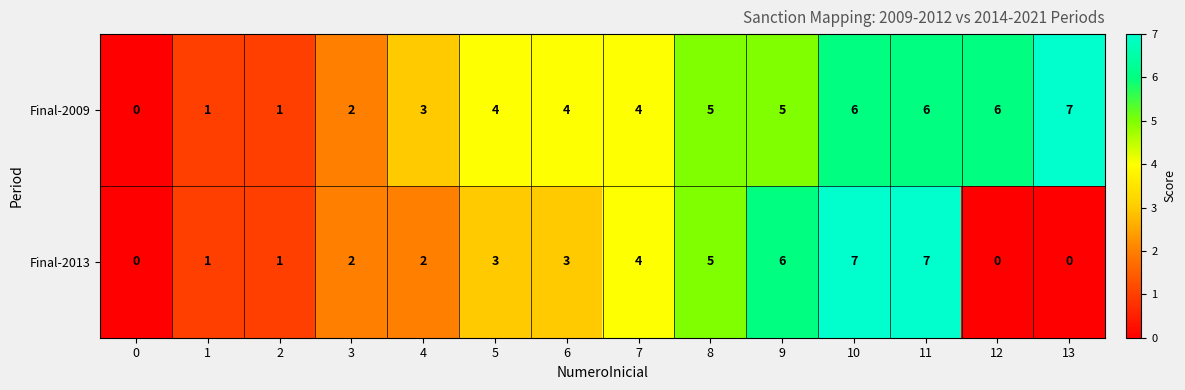

The Final-2009 series shows 8 at 12. True or false?

False